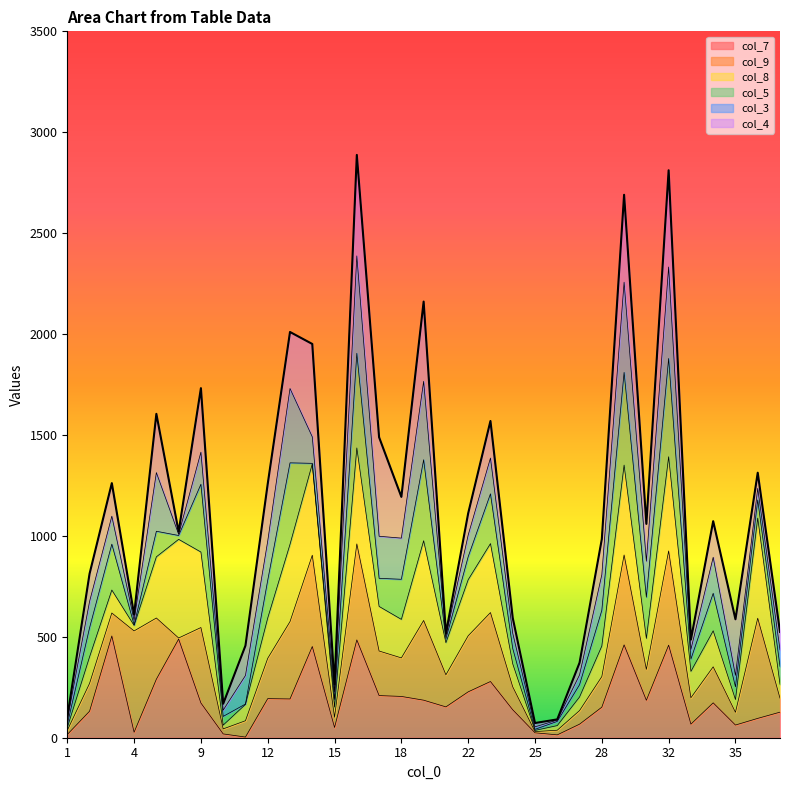

What is the highest value of the col_7 series?

504.2